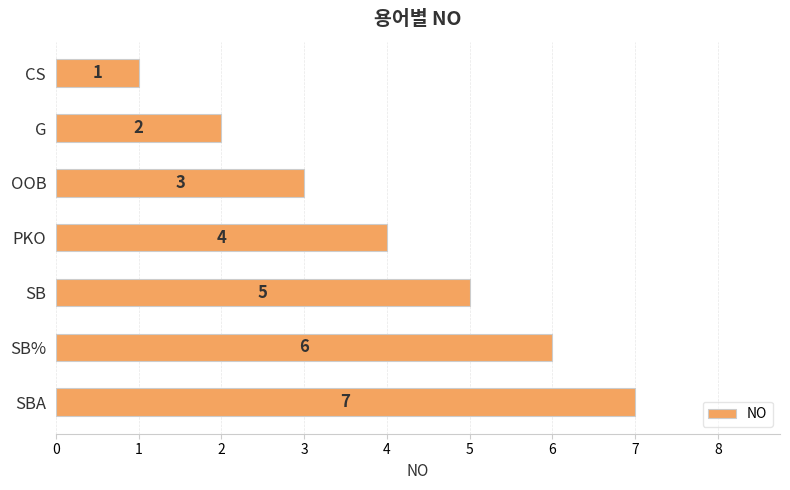

What position from the bottom is SBA?

1